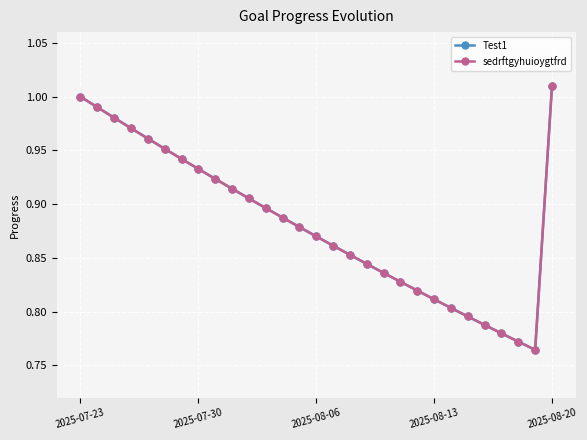

Does the chart have visible grid lines?

Yes